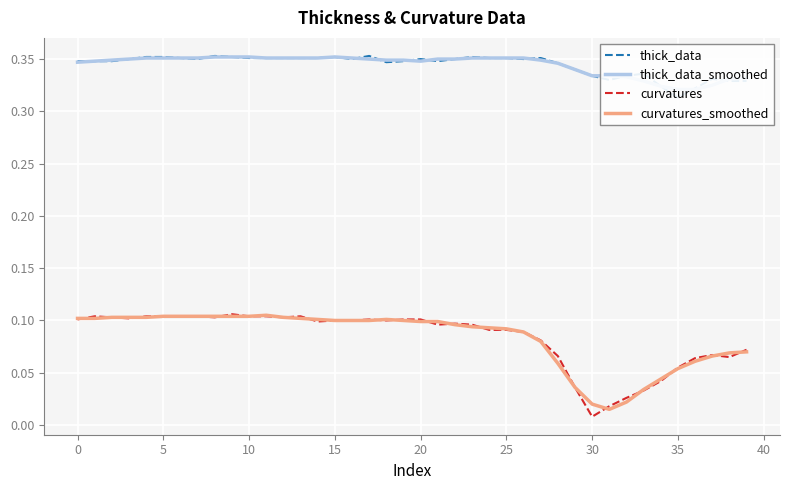

At how many categories does at least one series exceed 0?

40